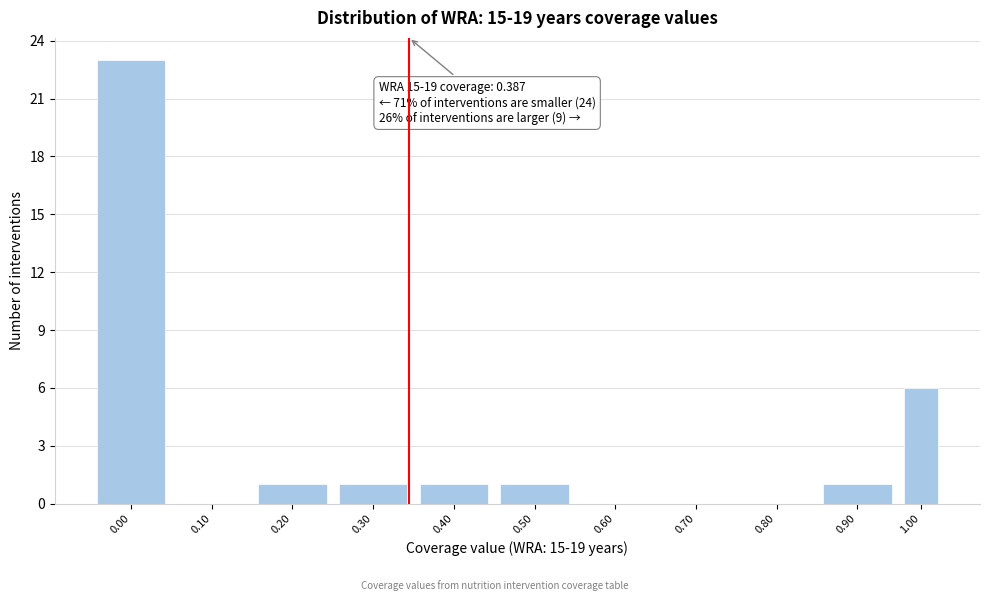

Reading right to left, transcribe all the data shown in this chart.

1.00=6	0.90=1	0.80=0	0.70=0	0.60=0	0.50=1	0.40=1	0.30=1	0.20=1	0.10=0	0.00=23